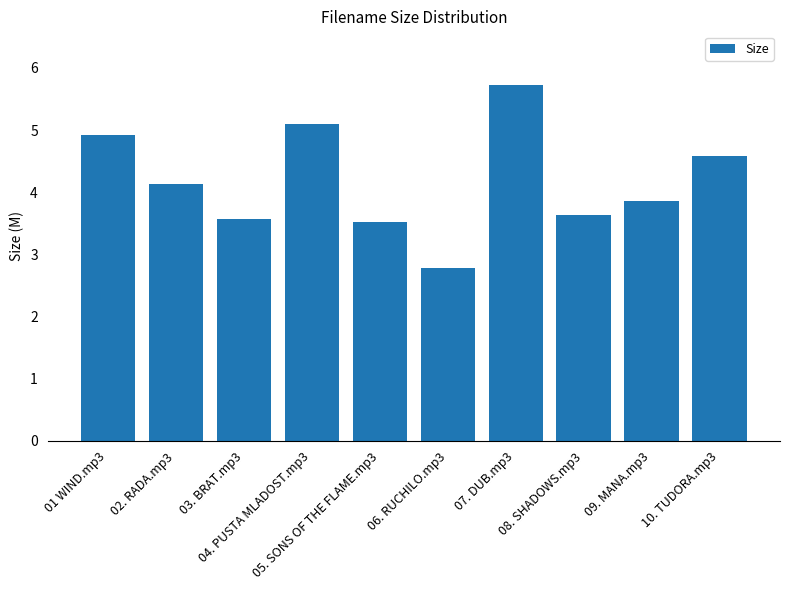

What is the label of the 3rd bar from the right?

08. SHADOWS.mp3